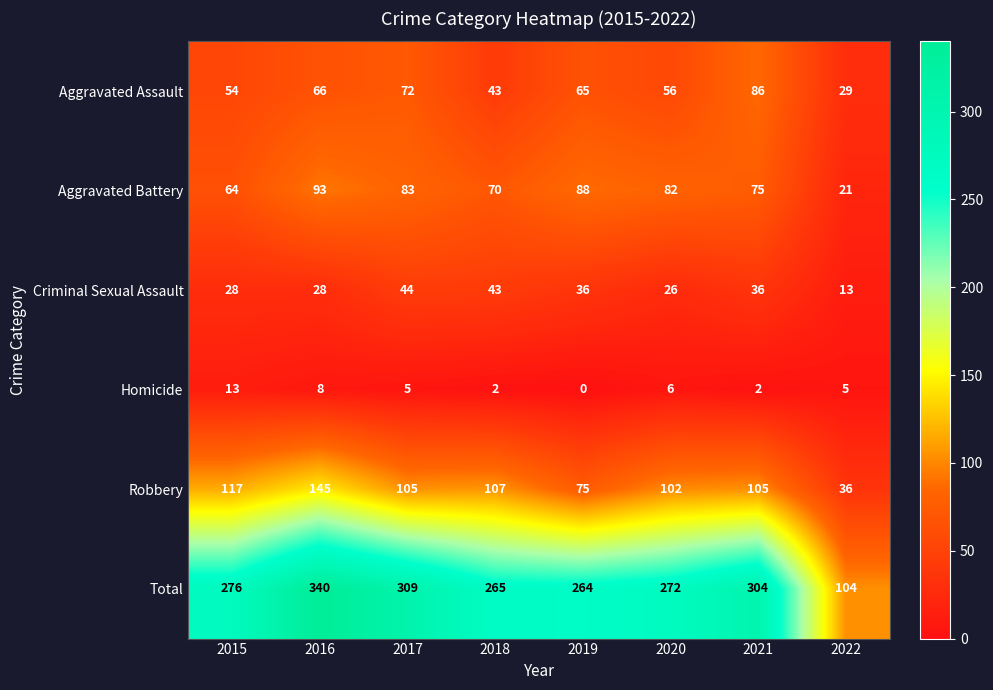

What value does the Criminal Sexual Assault series have at 2019, to the nearest 10?

40